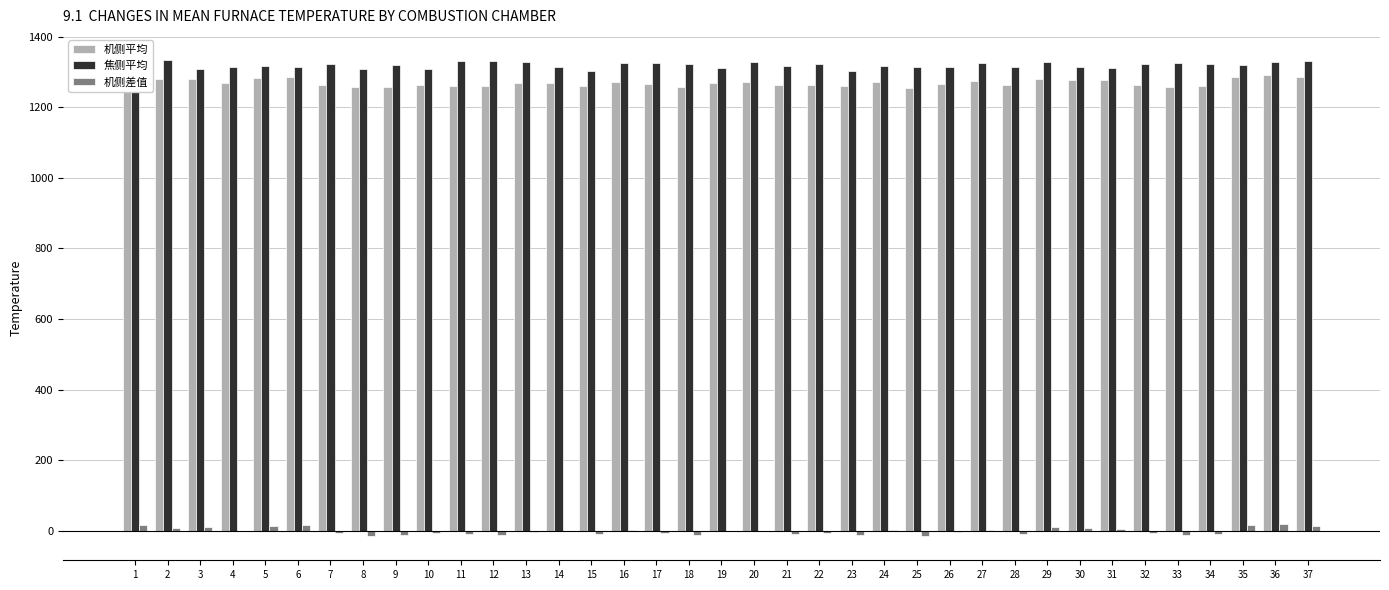

At which category is the sum across all series the highest?

1